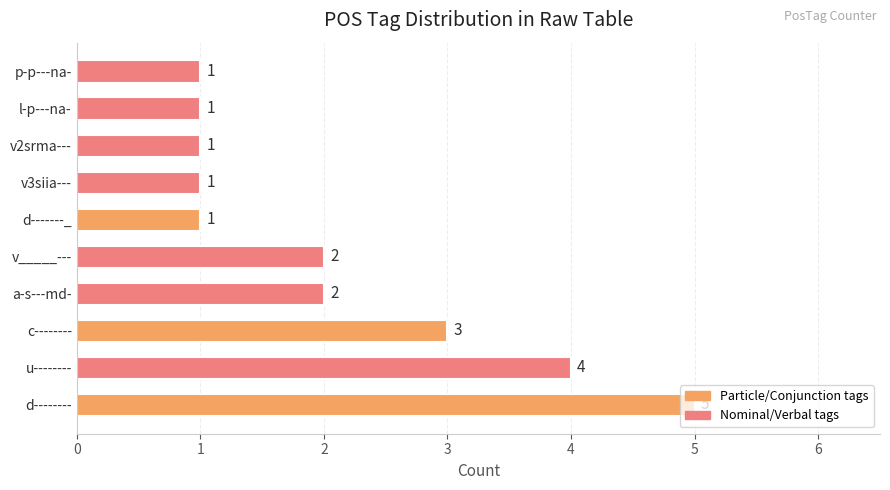

Where is the data nearest to the value 3?

c--------